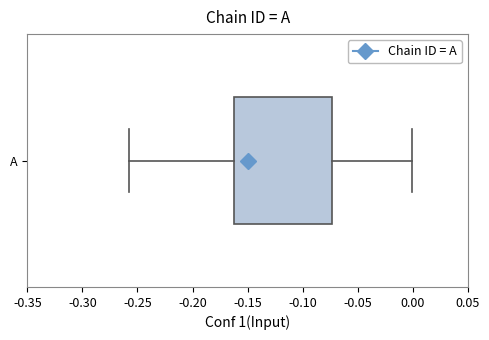

Transcribe this box plot: give where the median line is, the range the box spans, and where the two whiskers end, as read against the x-axis. The values are not printed on the chart, so give them approximately, as read against the axis.

median -0.150, box -0.160 to -0.075, whiskers -0.260 to 0.000